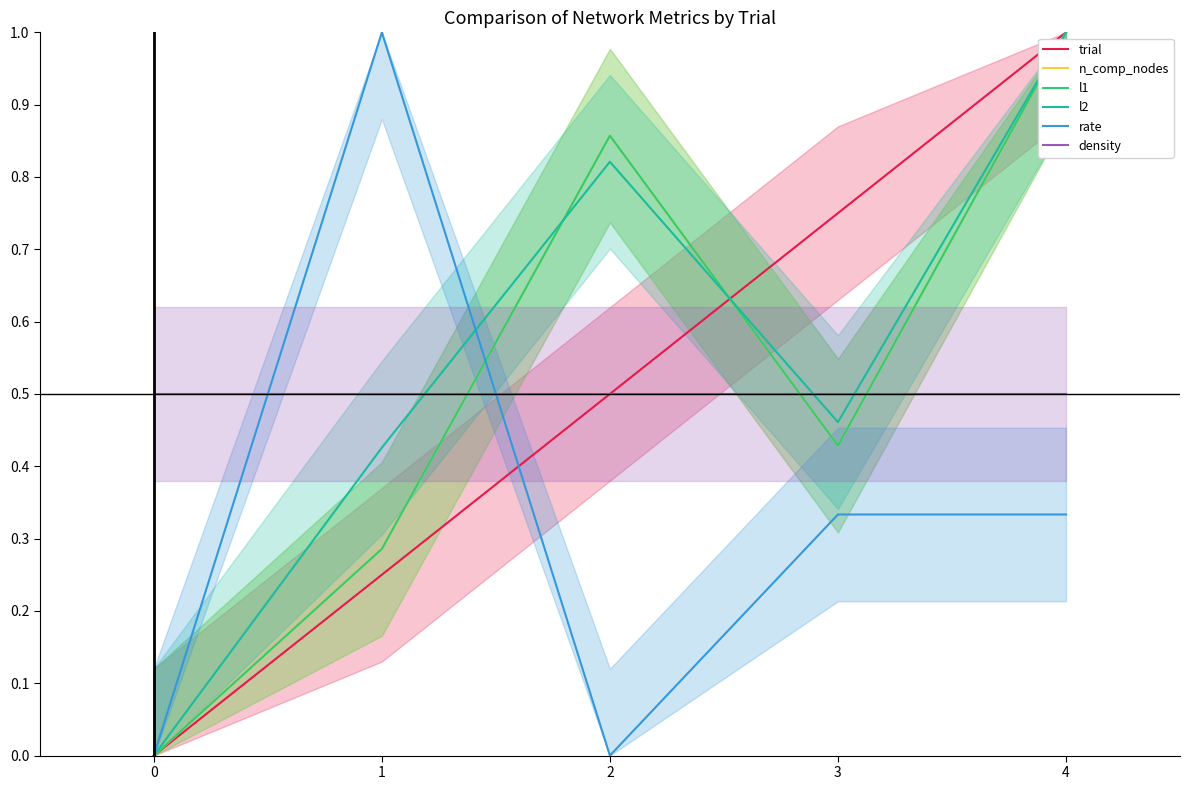

Which category has the highest value in the trial series?

4